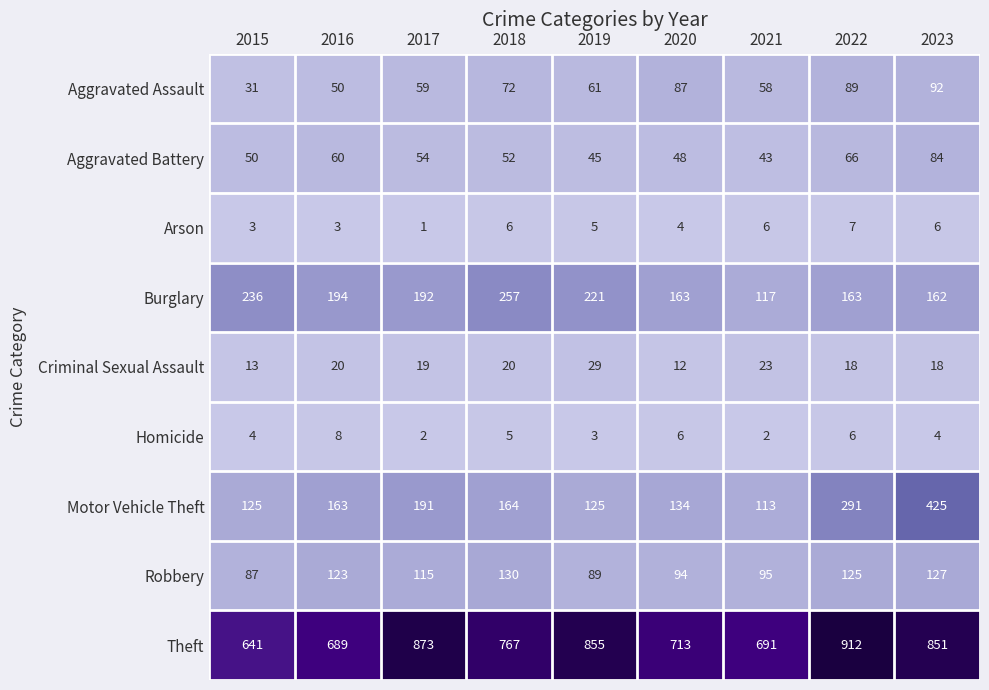

Count the Arson values in the range 3 to 6.

7